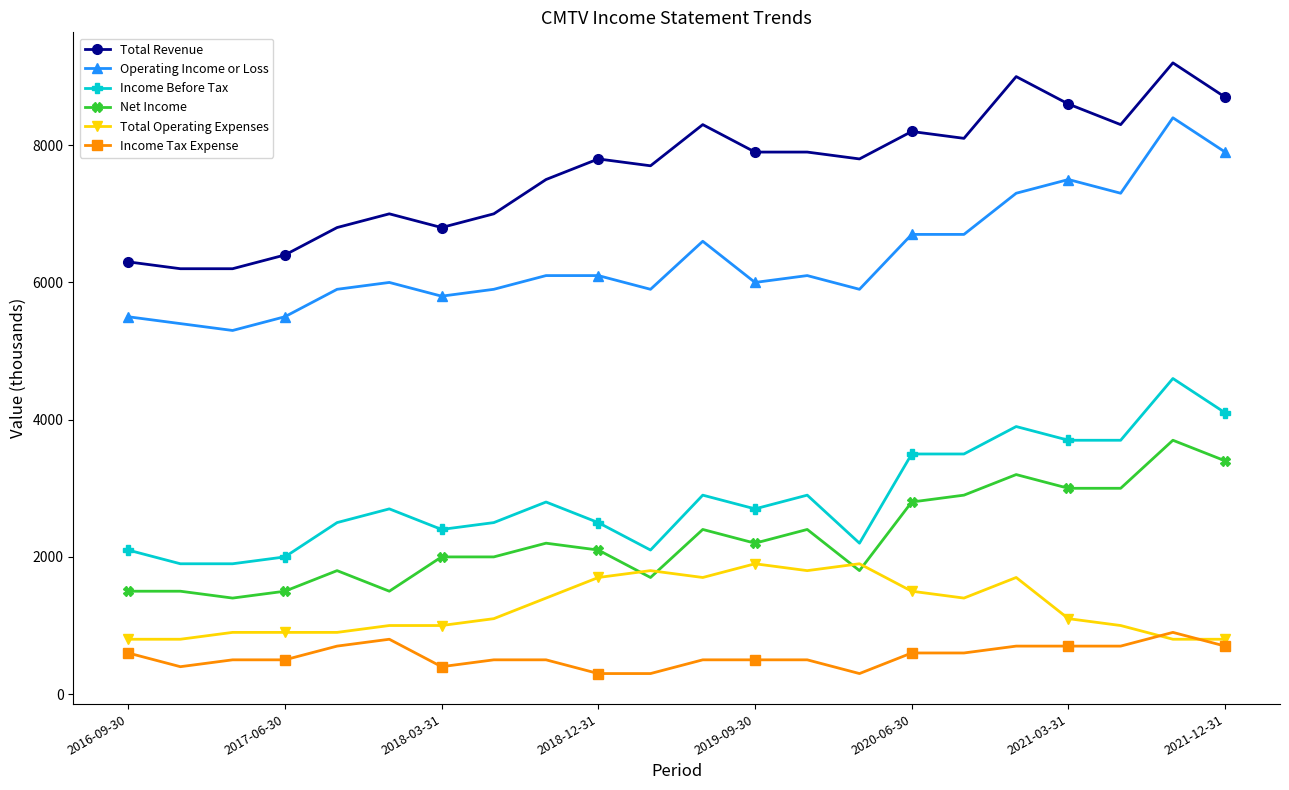

What is the difference between the maximum and minimum values in the Income Before Tax series?

2700